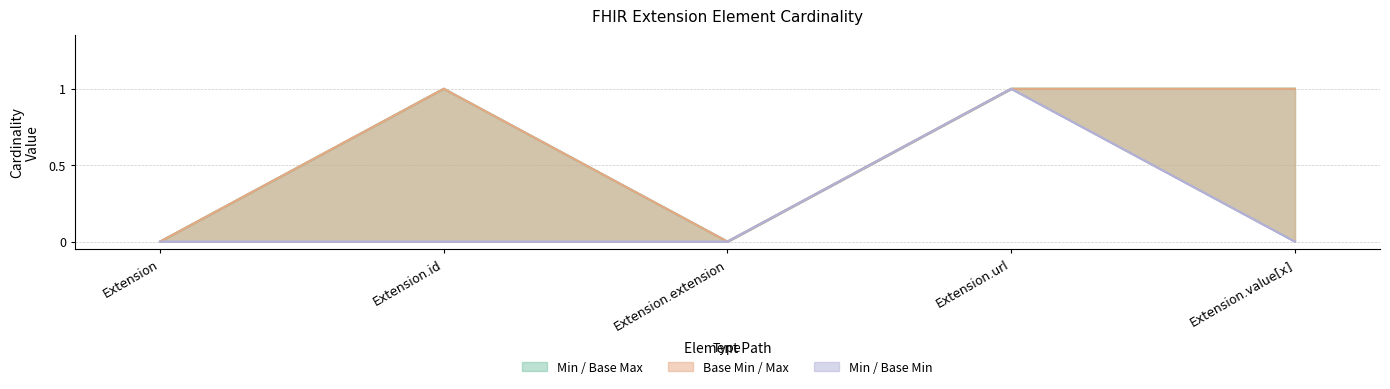

Which series has the widest spread of values?

Min